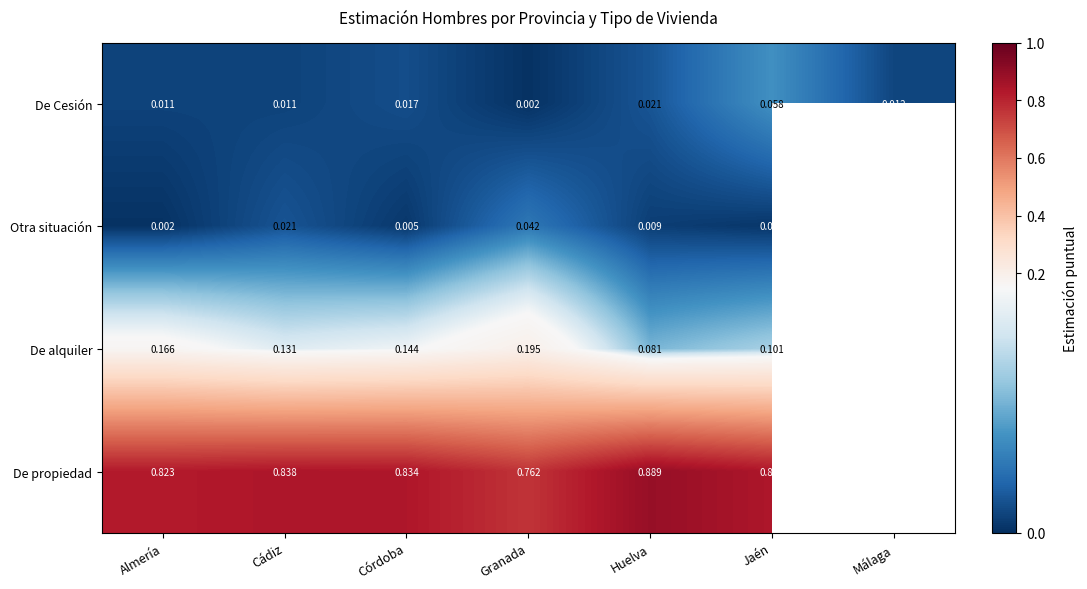

Which label corresponds to the smallest value in the chart?

Granada